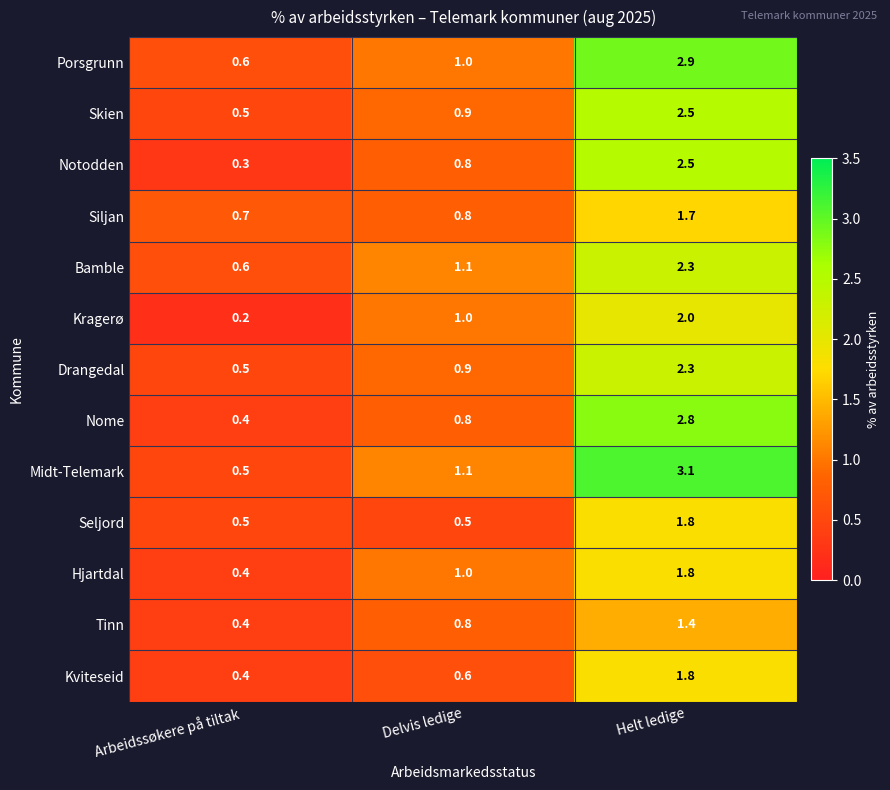

Which series has the largest total across all categories?

Midt-Telemark